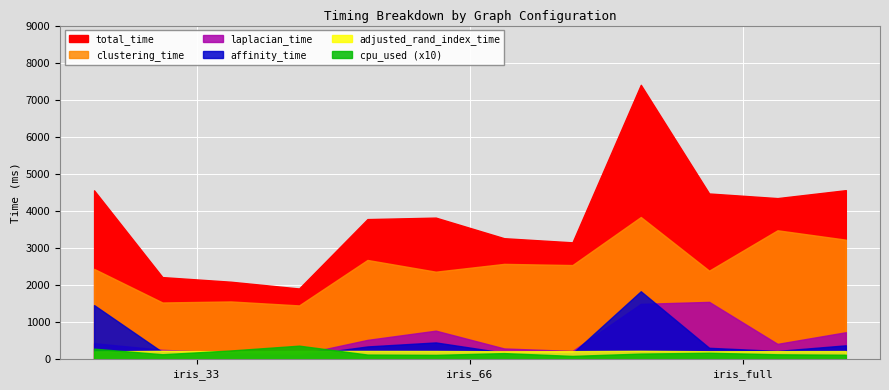

Does the chart display data point markers on the line(s)?

No